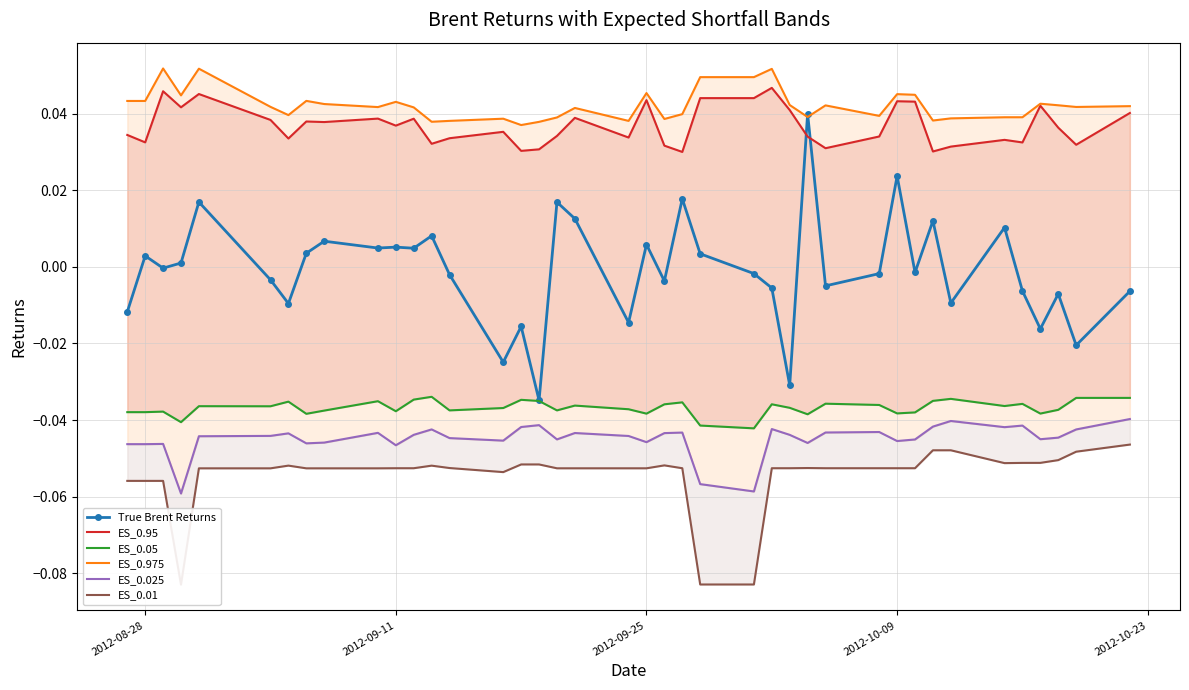

How many ES_0.975 values are between 0 and 1?

40